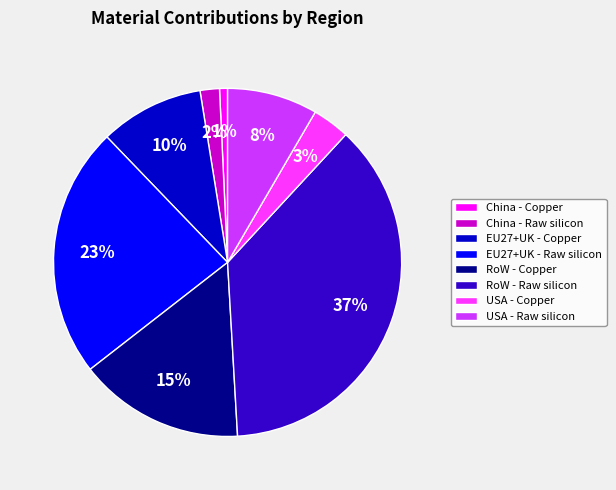

Does USA - Raw silicon account for over 50% of the chart?

No